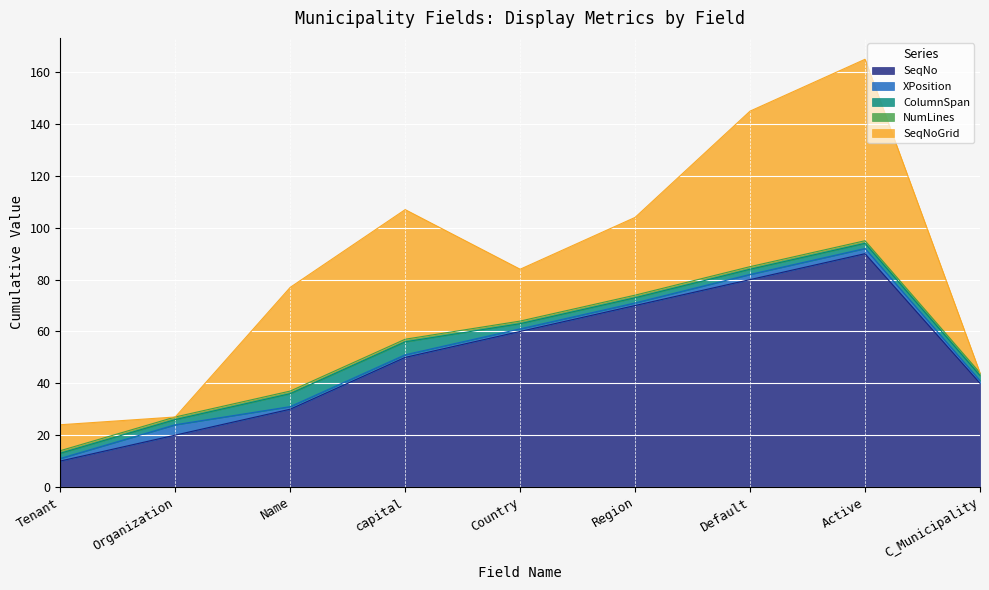

After their last crossing, which series has the higher values: SeqNo or SeqNoGrid?

SeqNoGrid